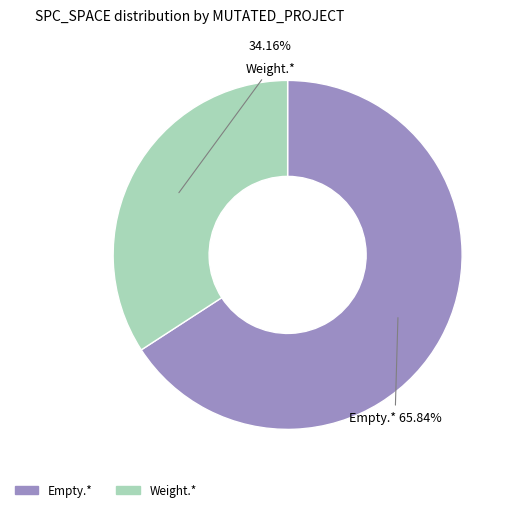

Is there a majority slice in this chart?

Yes